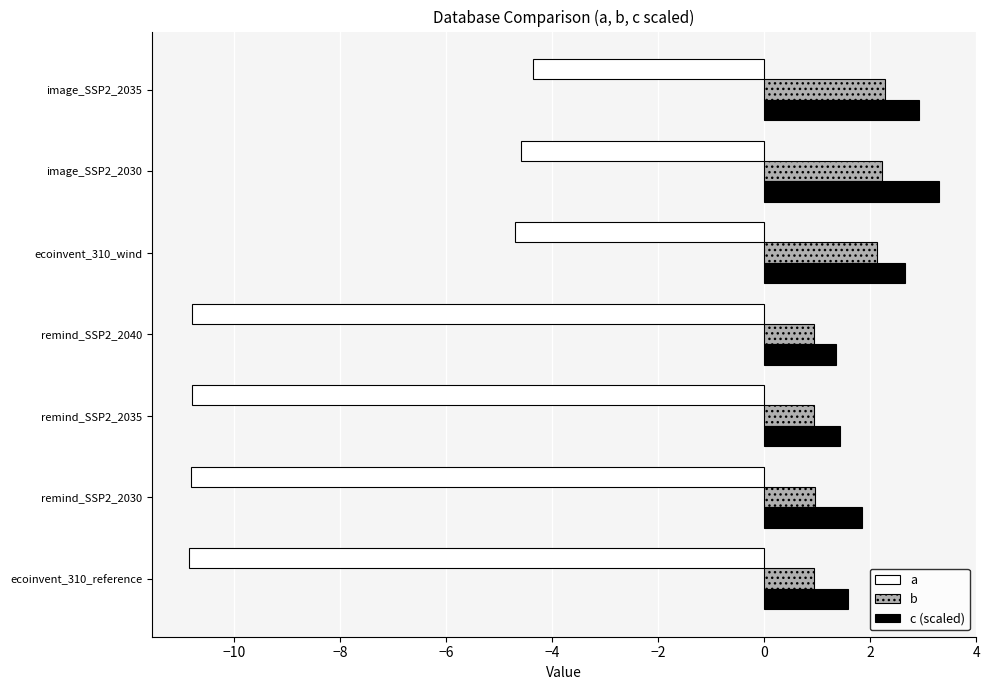

What is the maximum value shown in the chart?

3.3